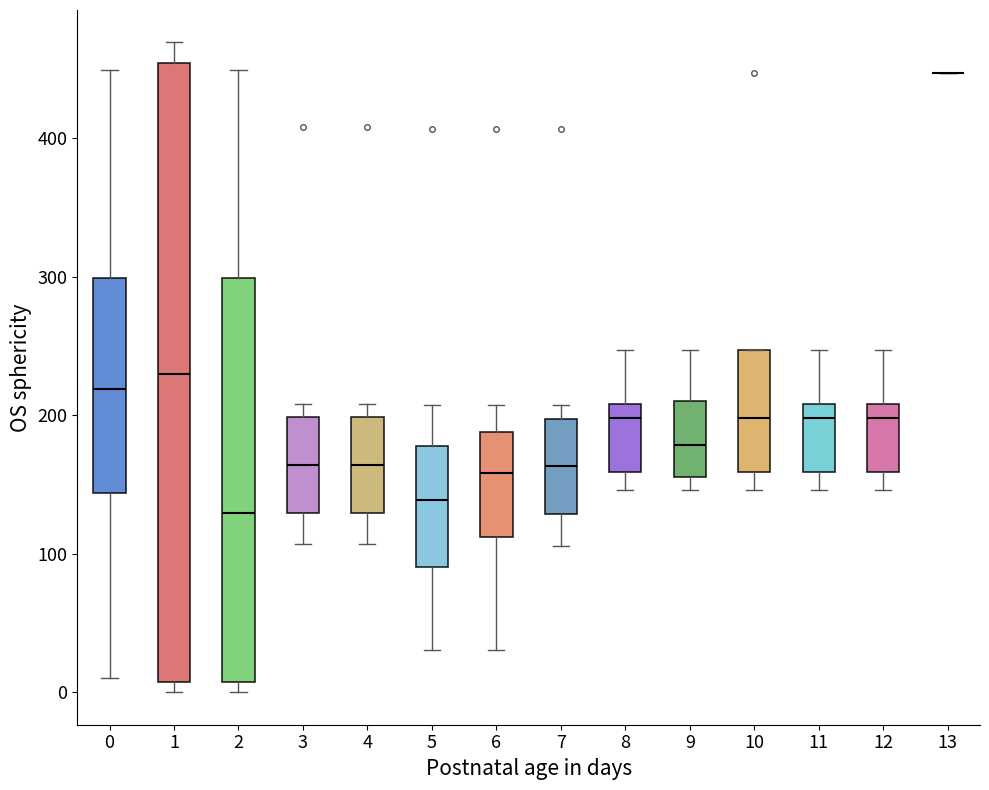

Reading left to right, transcribe this box plot: for each box, give where its median line is, the range the box spans, and where its two whiskers end, as read against the y-axis. The values are not printed on the chart, so give them approximately, as read against the axis.

0: median 220, box 140 to 300, whiskers 10 to 450
1: median 230, box 10 to 450, whiskers 0 to 470
2: median 130, box 10 to 300, whiskers 0 to 450
3: median 160, box 130 to 200, whiskers 110 to 210
4: median 160, box 130 to 200, whiskers 110 to 210
5: median 140, box 90 to 180, whiskers 30 to 210
6: median 160, box 110 to 190, whiskers 30 to 210
7: median 160, box 130 to 200, whiskers 110 to 210
8: median 200, box 160 to 210, whiskers 150 to 250
9: median 180, box 160 to 210, whiskers 150 to 250
10: median 200, box 160 to 250, whiskers 150 to 250
11: median 200, box 160 to 210, whiskers 150 to 250
12: median 200, box 160 to 210, whiskers 150 to 250
13: box collapsed to a line at 450, whiskers 450 to 450